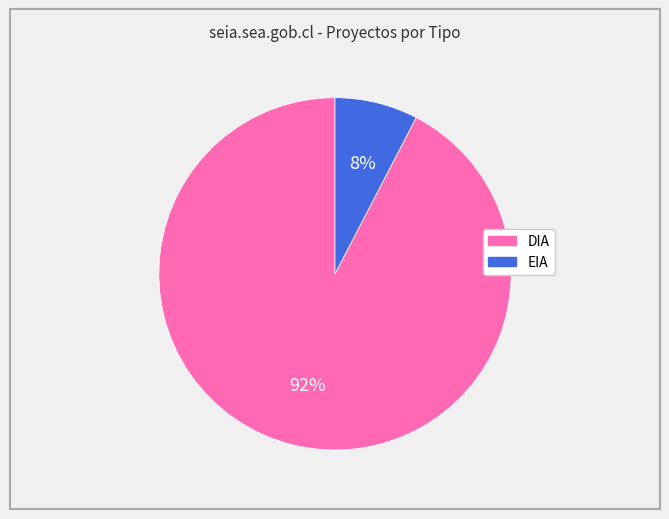

Do EIA and DIA together represent more than half of the pie?

Yes